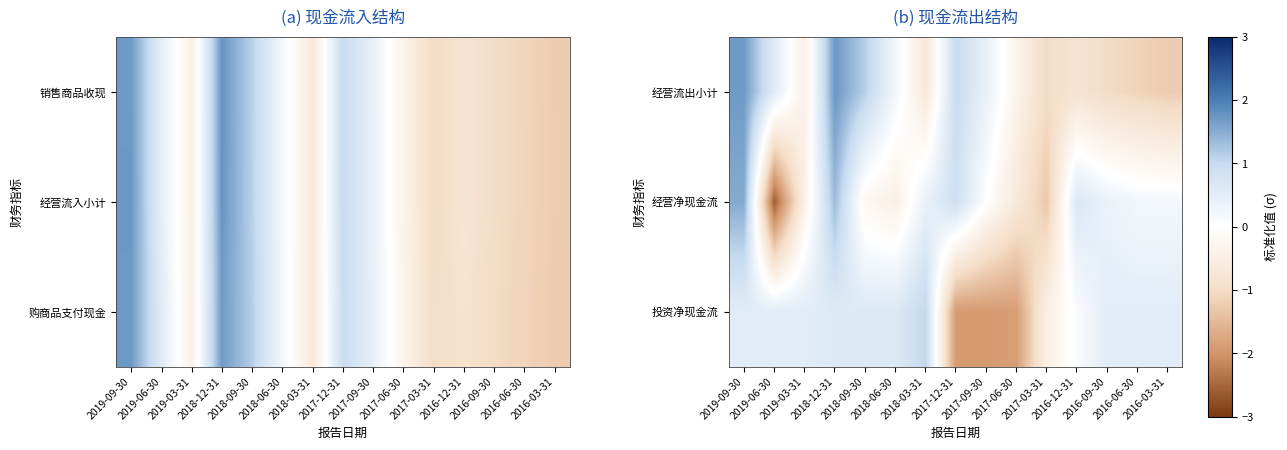

At which category is the sum across all series the highest?

2019-09-30